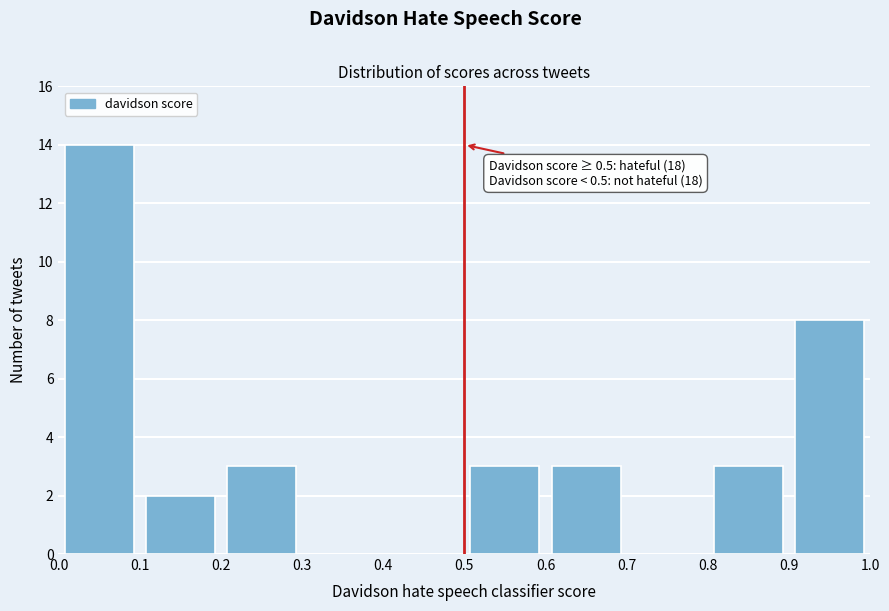

Over which range of the x-axis is the bar tallest?

0.0 to 0.1